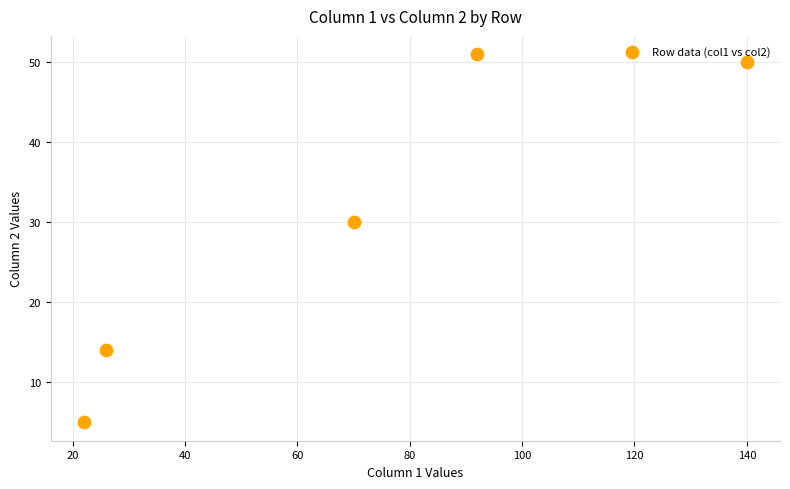

What is the average Y value?

30